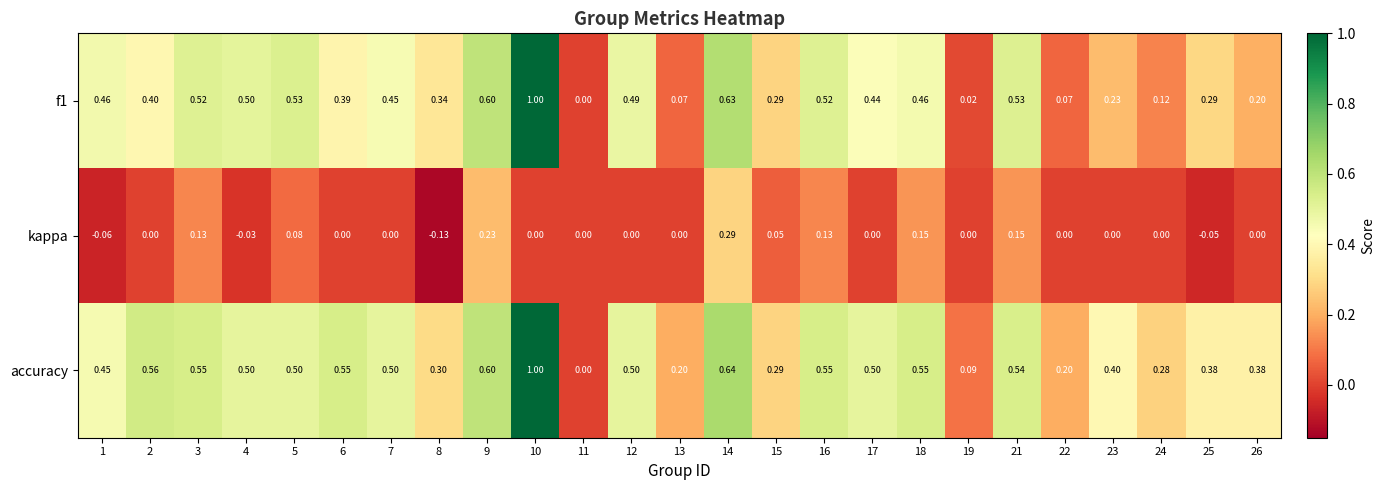

What is the difference between the highest and lowest values at 3?

0.4